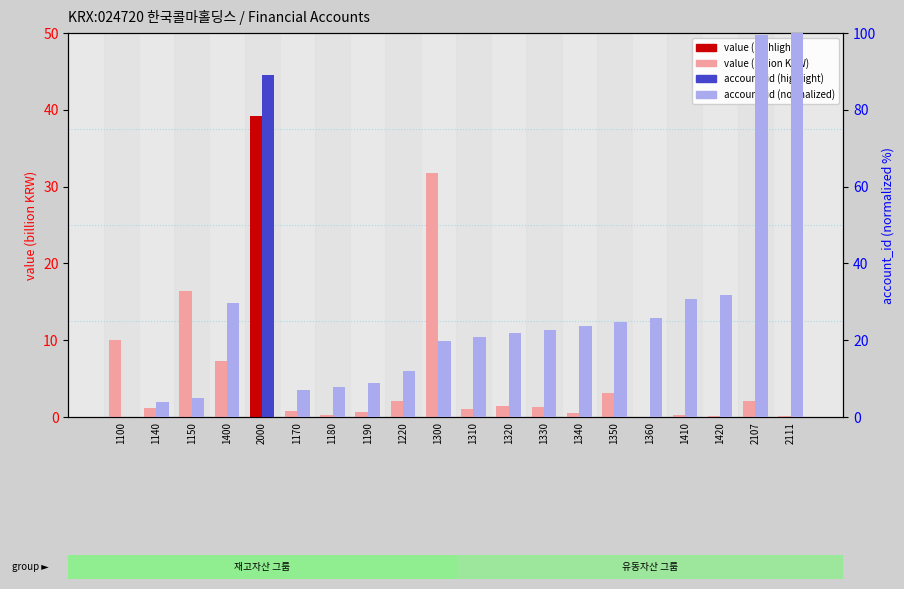

What is the total value across all series at 1320?

23.1